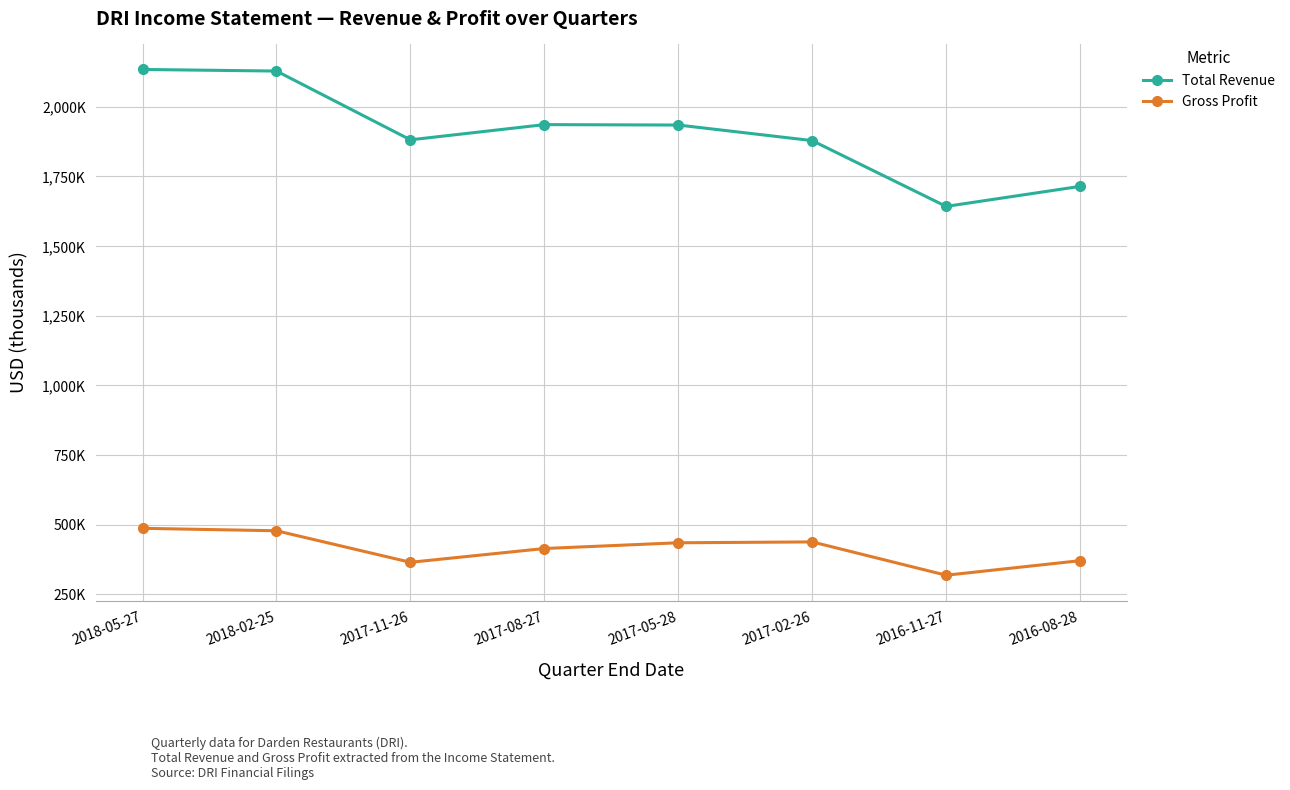

What is the smallest value displayed?

318400